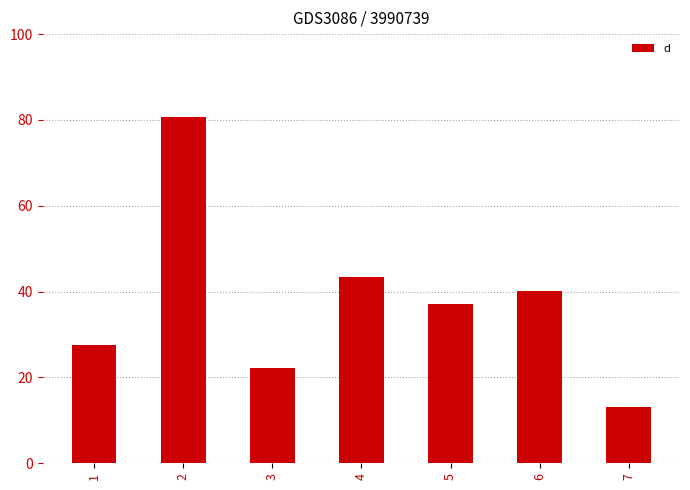

Reading left to right, list all the values displayed in this chart.

1=27.7	2=80.7	3=22.3	4=43.5	5=37.0	6=40.2	7=13.0